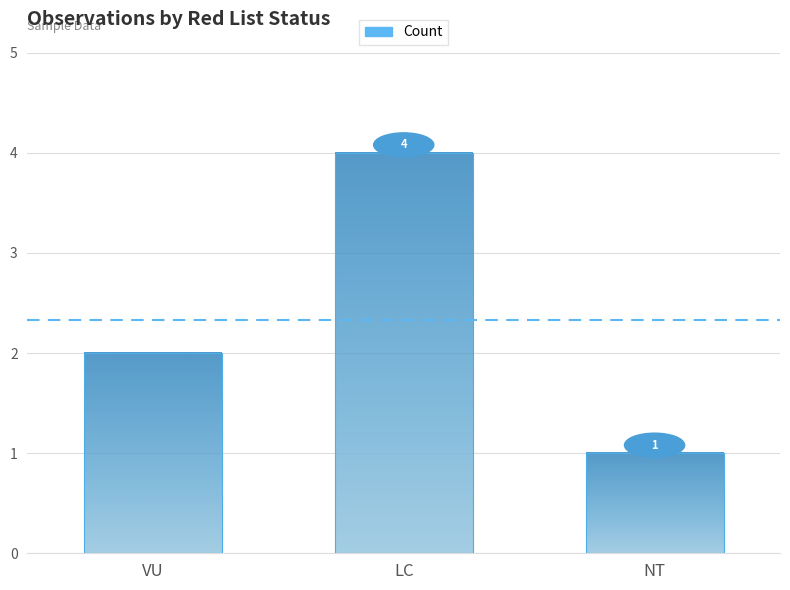

List the labels in order of value, smallest first.

NT, VU, LC